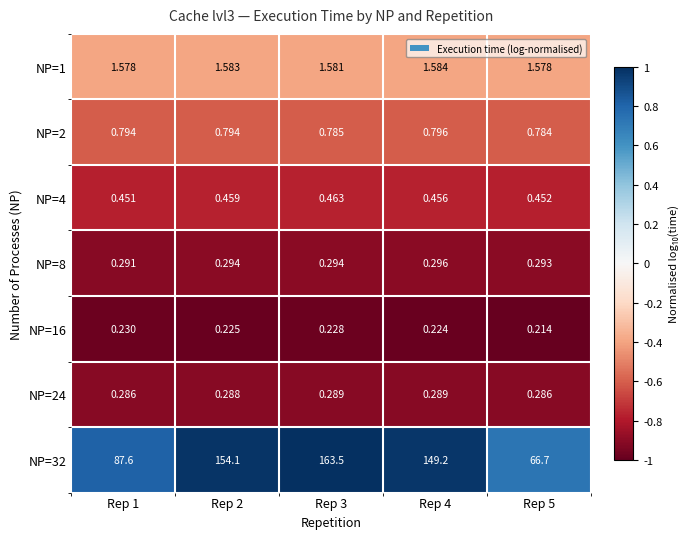

Is the value of NP=32 at Rep 4 greater than the value of NP=2 at Rep 3?

Yes